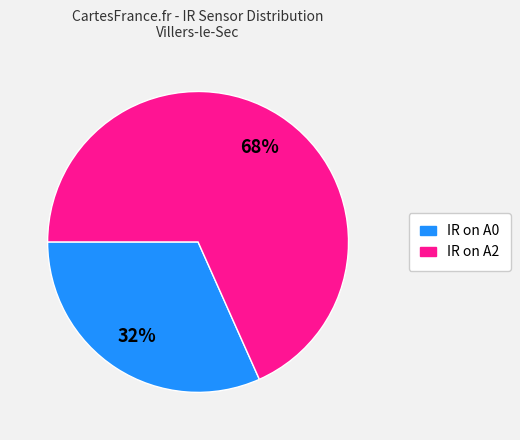

To the nearest percent, what is the average slice percentage?

50%